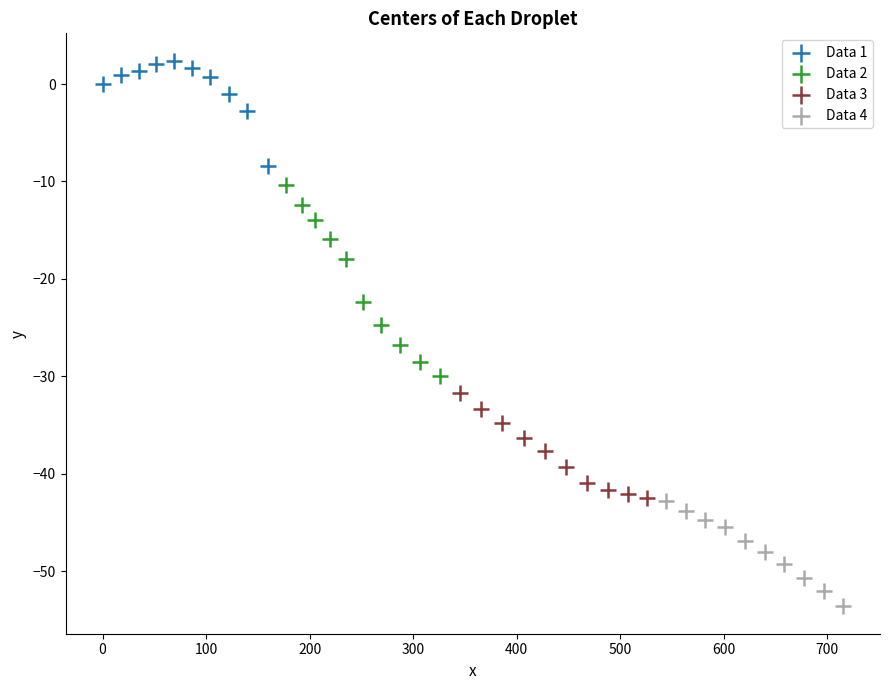

Which series contains the lowest Y value?

Data 4